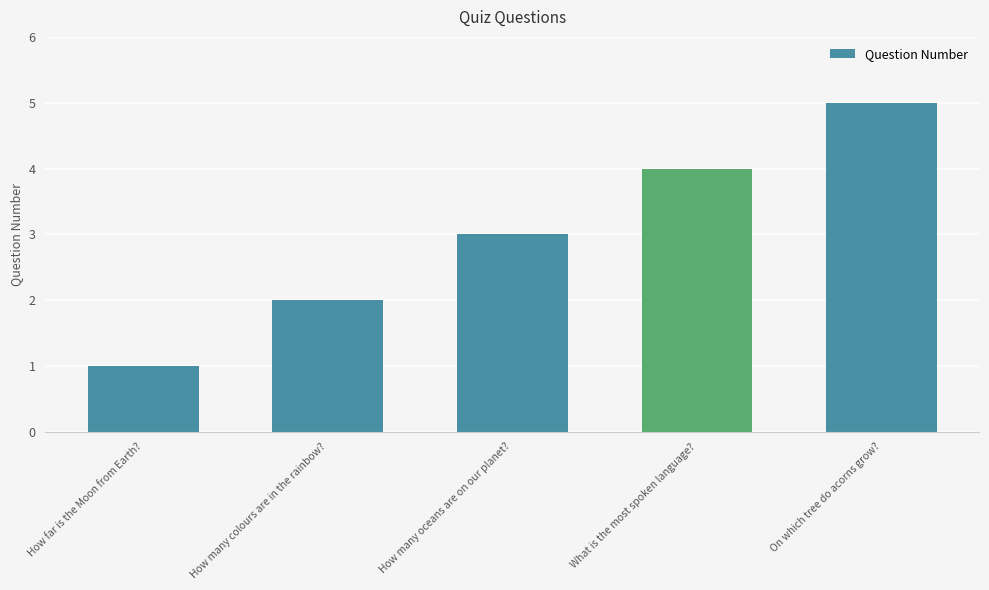

What is the label of the 5th bar from the left?

On which tree do acorns grow?